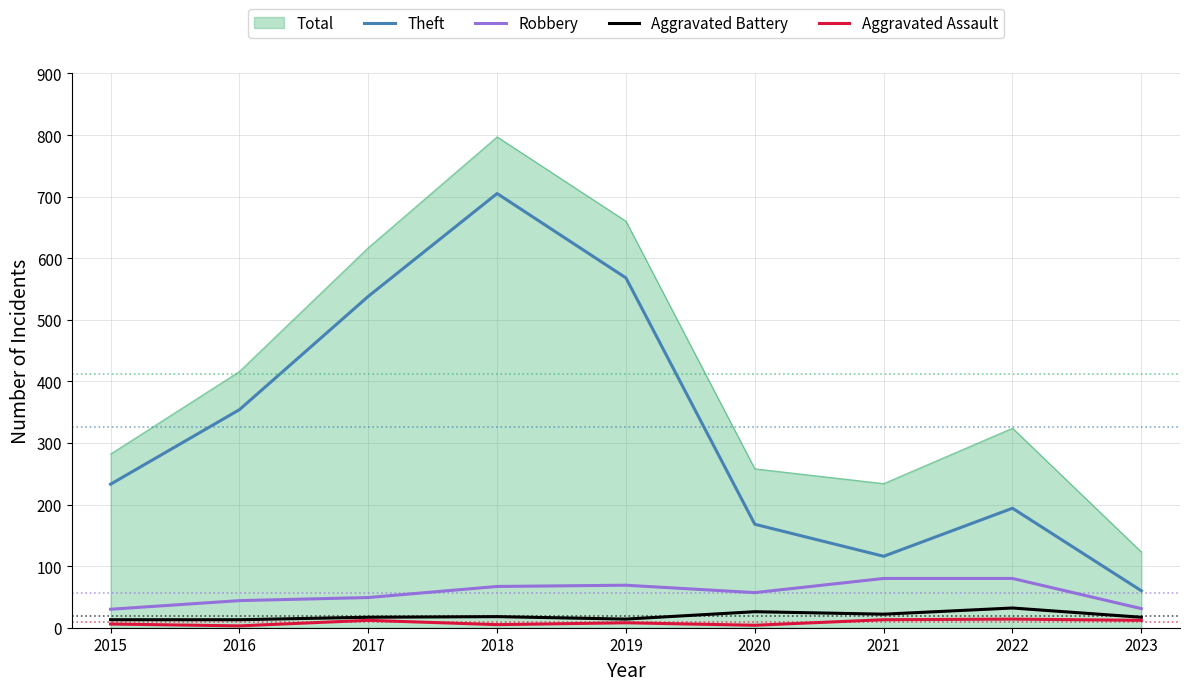

What are all the series names shown in the legend?

Total, Theft, Robbery, Aggravated Battery, Aggravated Assault